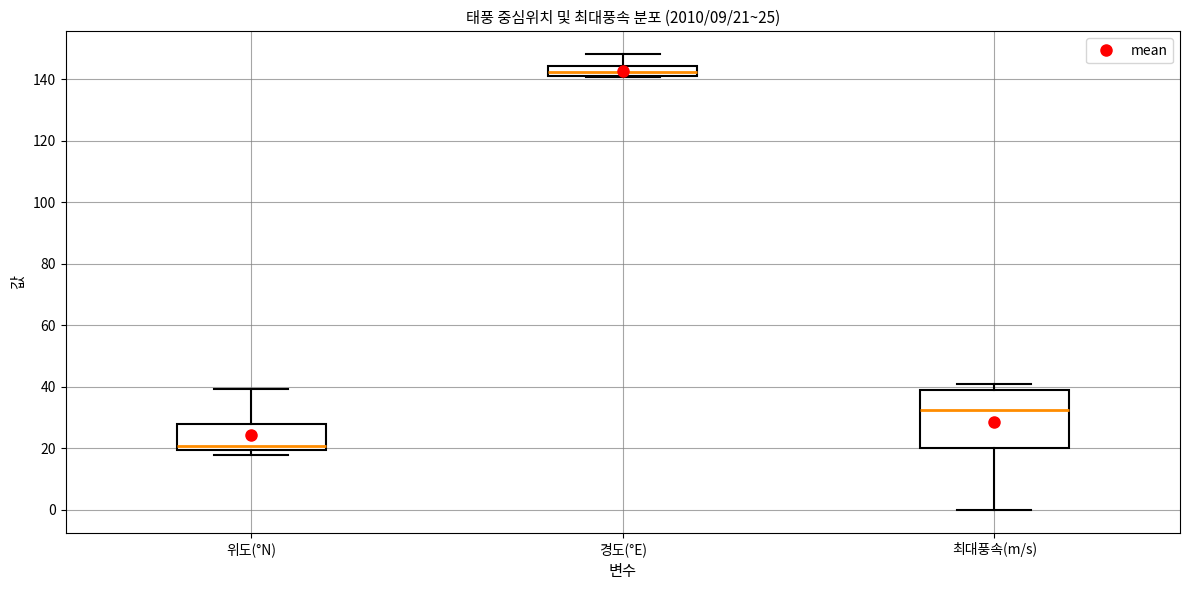

Which box's median line is the highest?

경도(°E)